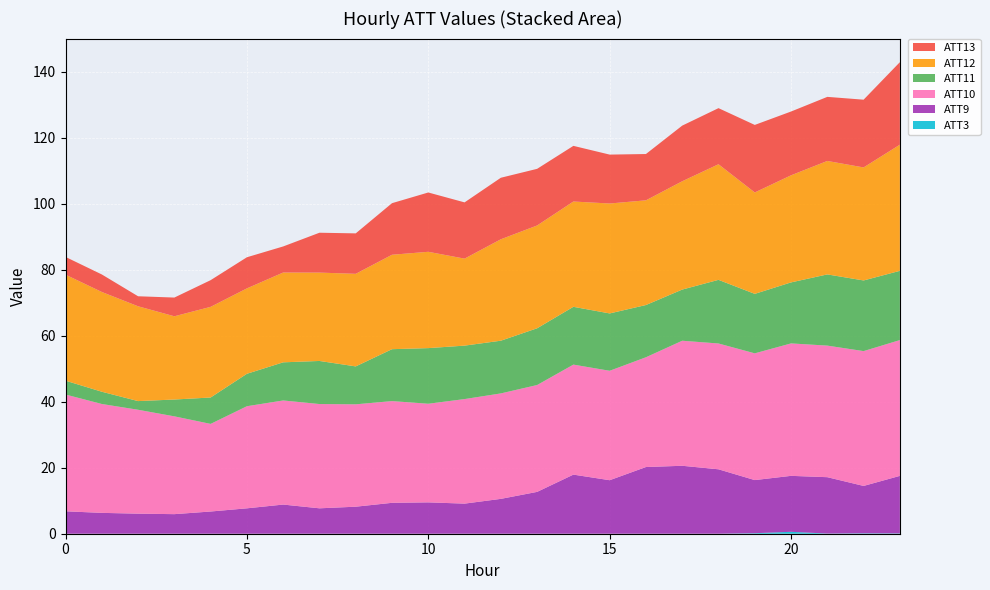

Reading left to right, list all the values displayed in this chart.

ATT3: 0.0	0.0	0.0	0.0	0.0	0.0	0.0	0.0	0.0	0.0	0.0	0.0	0.0	0.0	0.0	0.0	0.0	0.0	0.0	0.2	0.6	0.0	0.1	0.1
ATT9: 6.8	6.3	6.1	5.9	6.7	7.7	8.8	7.7	8.2	9.4	9.5	9.1	10.6	12.7	17.9	16.2	20.2	20.6	19.5	16.1	17.0	17.1	14.4	17.4
ATT10: 35.4	33.0	31.5	29.6	26.6	30.9	31.5	31.6	31.0	30.8	29.9	31.7	32.0	32.4	33.3	33.2	33.3	37.9	38.1	38.4	40.1	39.9	40.9	41.2
ATT11: 4.2	3.7	2.6	5.1	8.0	9.8	11.6	13.1	11.5	15.7	16.9	16.2	16.0	17.2	17.5	17.4	15.8	15.5	19.3	18.0	18.5	21.6	21.4	21.0
ATT12: 32.1	30.2	28.7	25.2	27.5	25.9	27.2	26.8	28.1	28.6	29.2	26.4	30.7	31.2	31.9	33.3	31.7	32.8	35.0	30.7	32.5	34.4	34.3	38.2
ATT13: 5.4	5.3	3.0	5.7	8.1	9.4	7.9	12.1	12.3	15.6	18.0	17.0	18.6	17.2	16.9	14.8	14.0	16.9	17.0	20.5	19.3	19.4	20.5	25.0